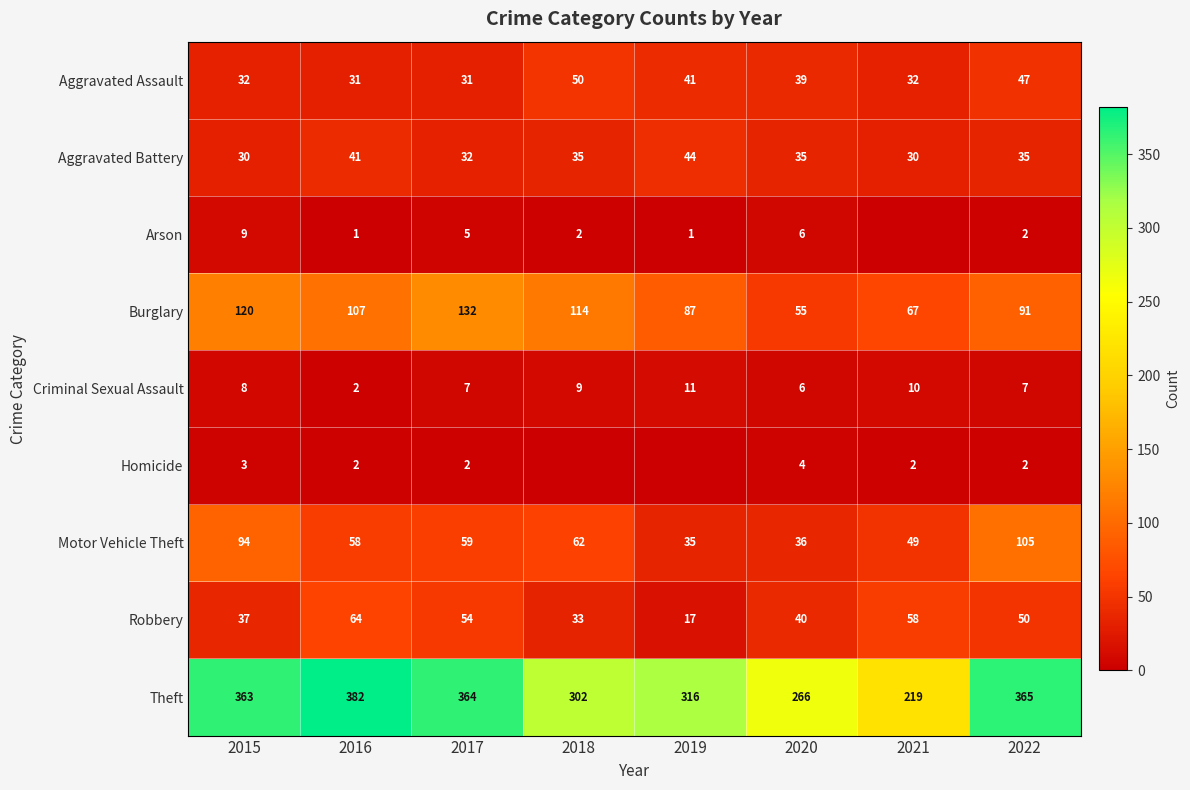

Count the number of data series in this chart.

9